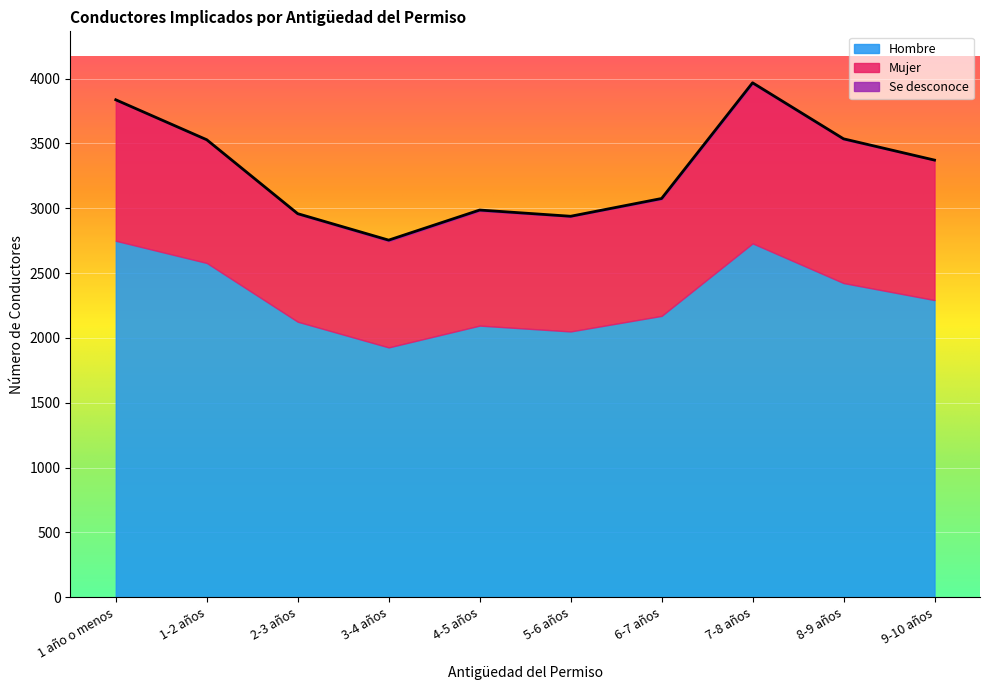

Between 2-3 años and 6-7 años, which series saw the biggest shift?

Total